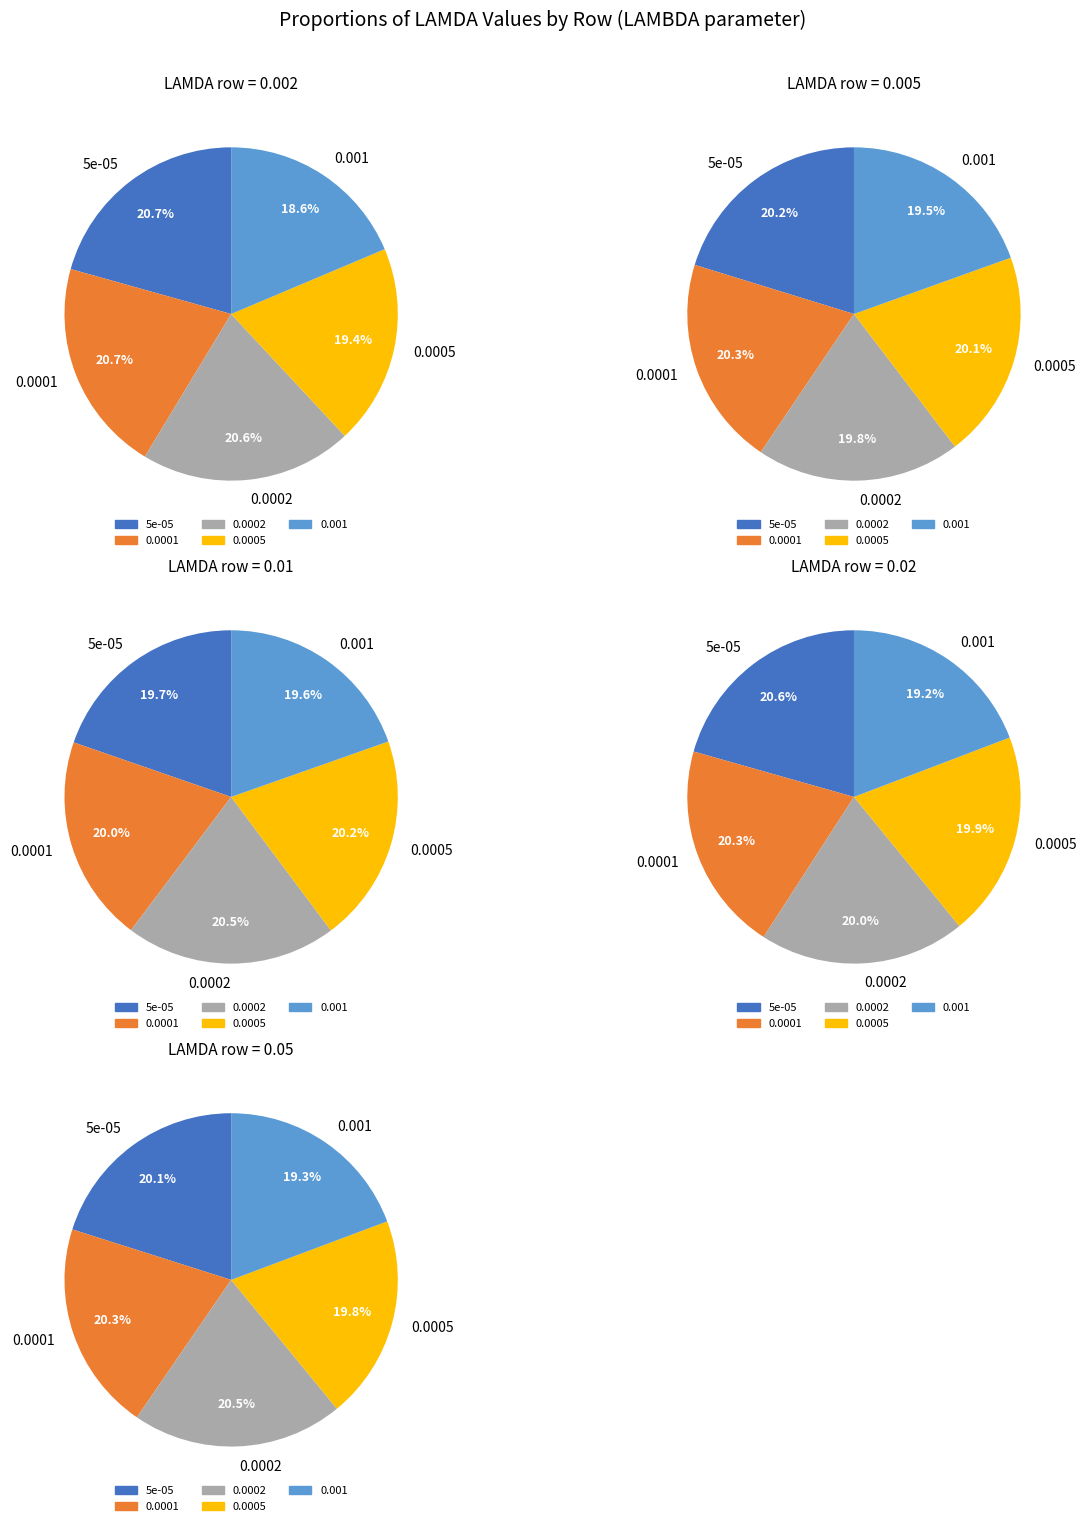

Which has a higher value, 0.0002 or 0.0005?

0.0002